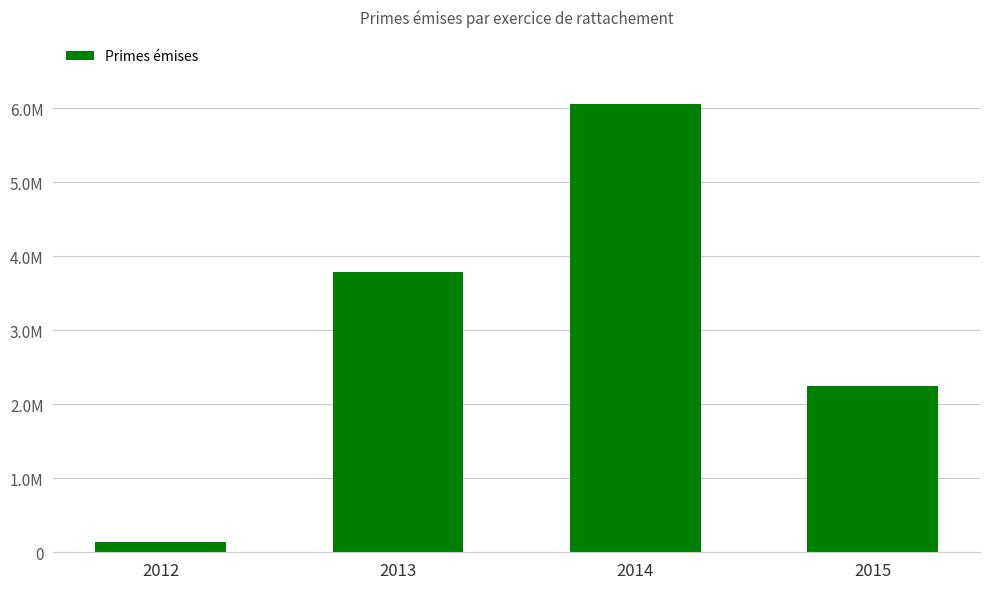

True or false: the data shows 729276.0 at 2015.

False